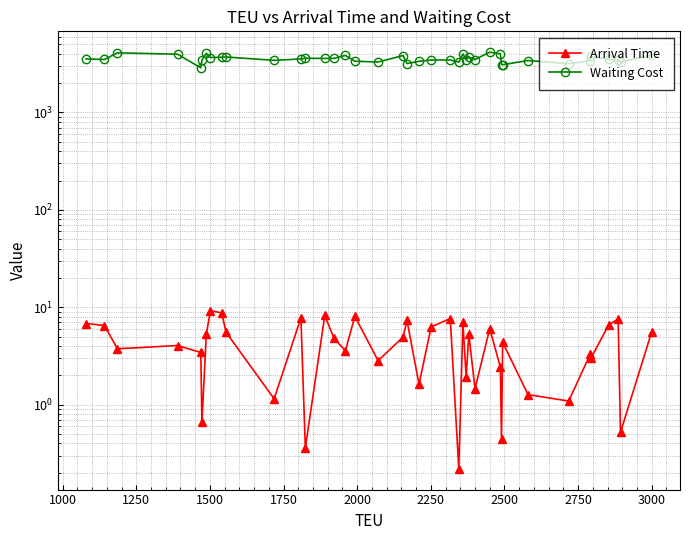

What is the sum of all Arrival Time values?

176.9